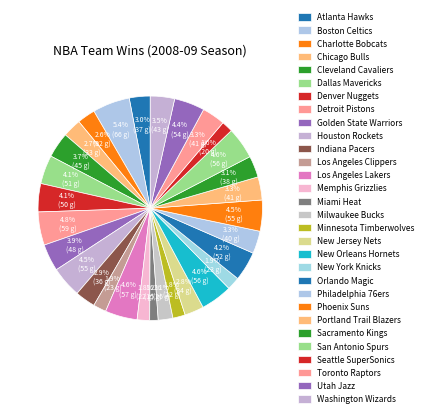

Does Houston Rockets represent more than half of the total?

No